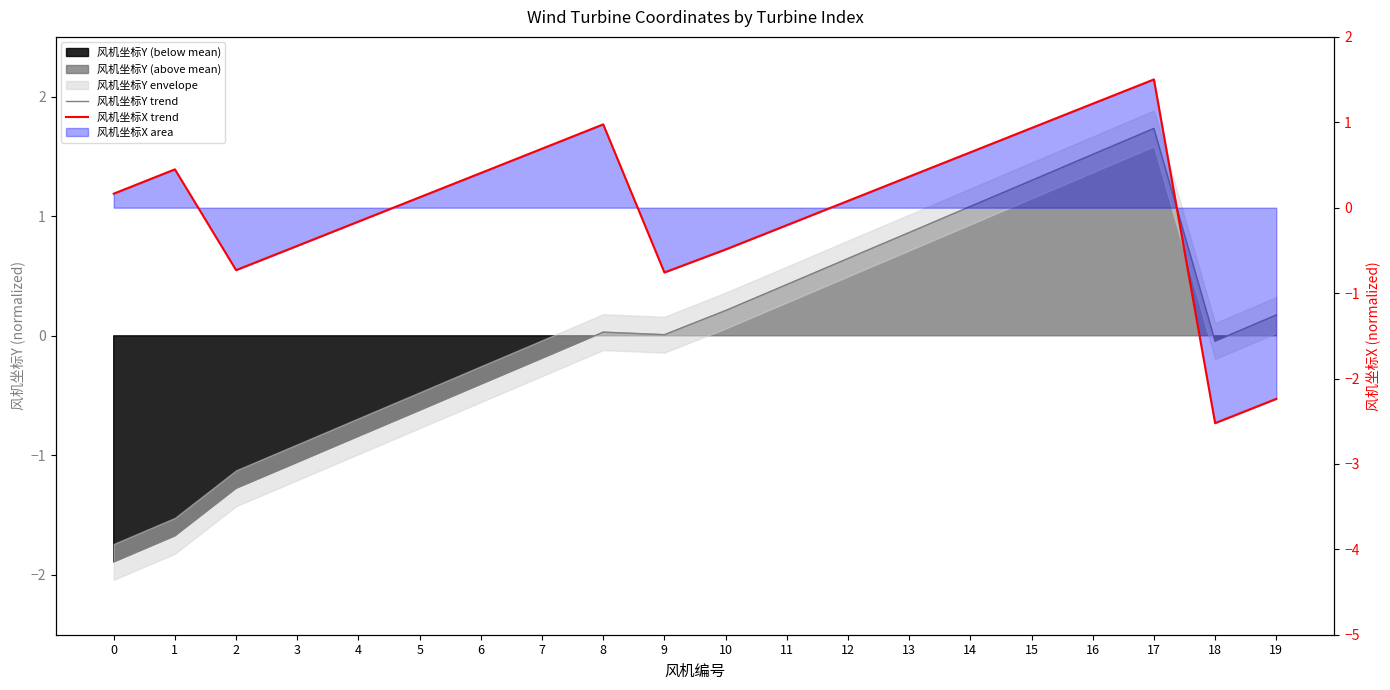

At which category is the sum across all series the highest?

17